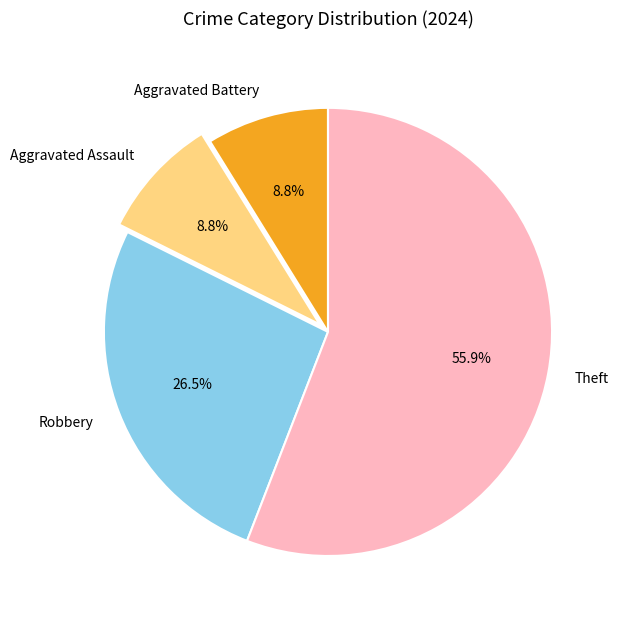

True or false: Aggravated Battery accounts for 17% of the total.

False